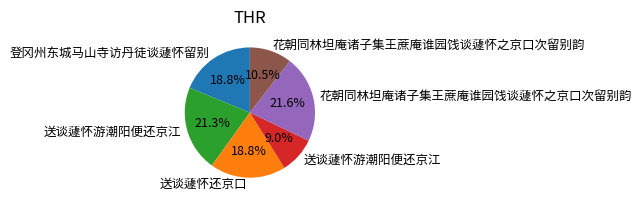

Is there any slice that represents more than half of the pie?

No